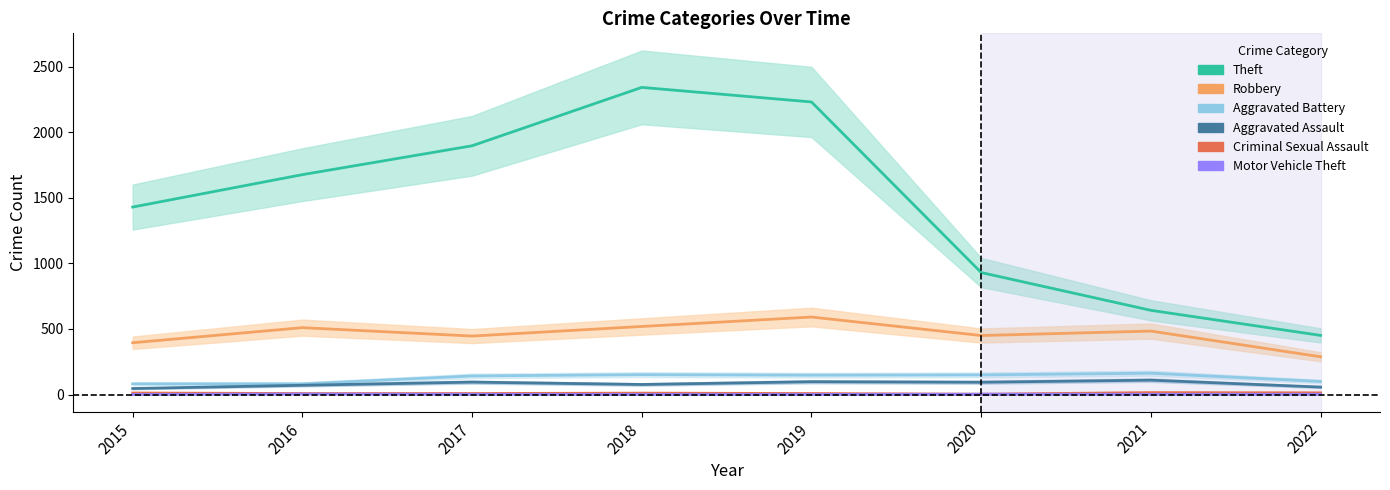

What is the total value across all series at 2016?

2351